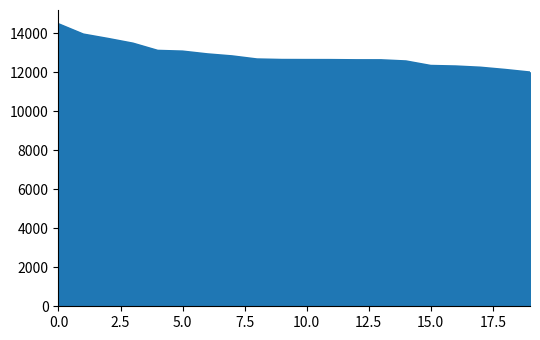

What is the greatest value displayed?

14457